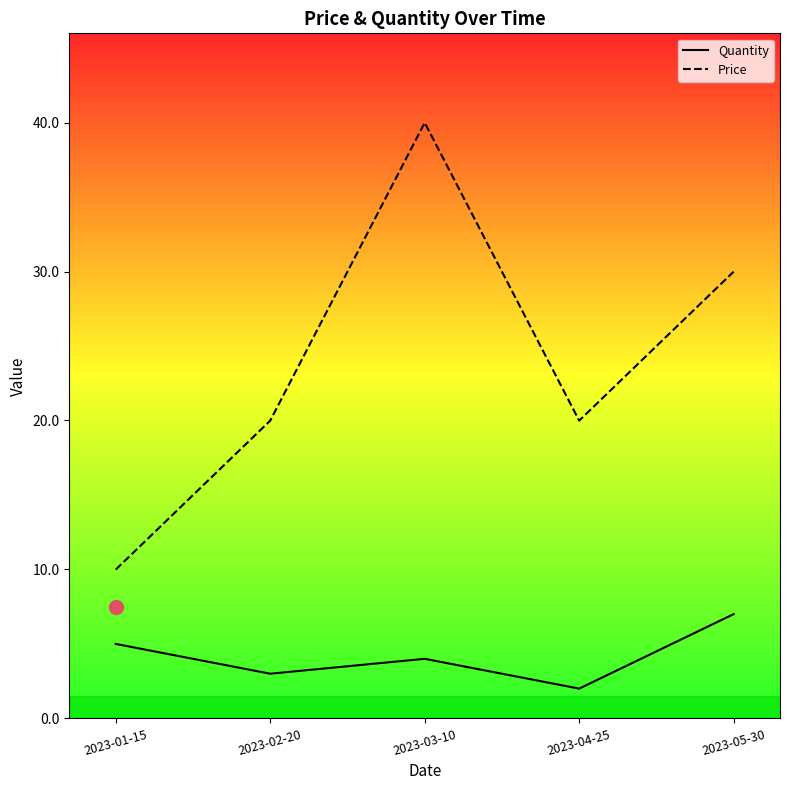

At which label is Quantity closest to 4?

2023-03-10